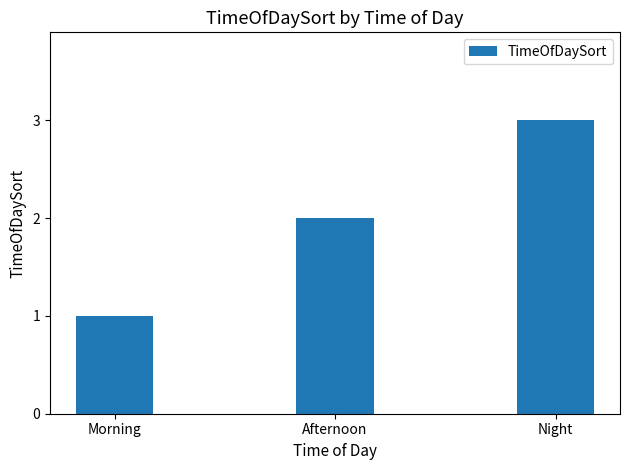

The chart shows a value of 1 at Morning. True or false?

True